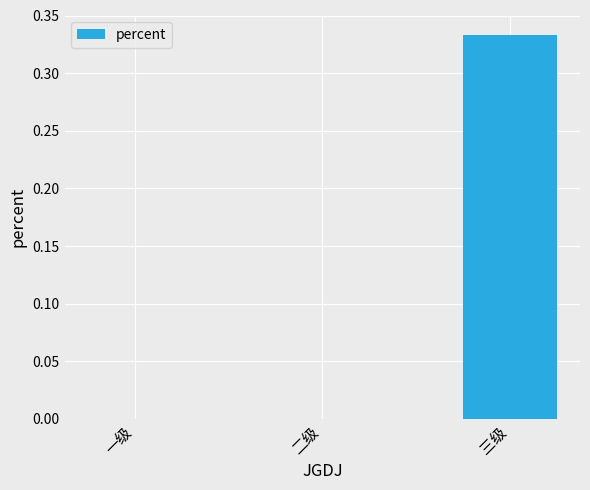

What is the change in value from 一级 to 三级?

+0.3